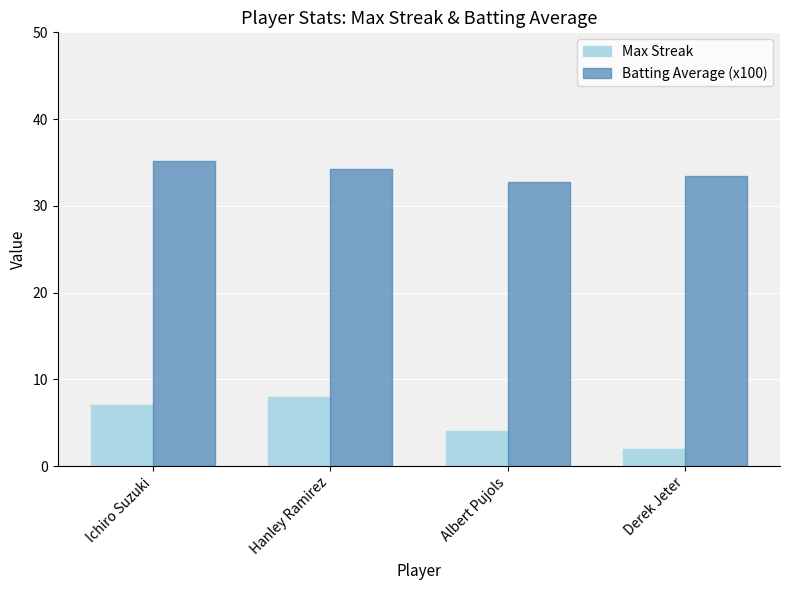

The Max Streak series shows 8.0 at Hanley Ramirez. True or false?

True